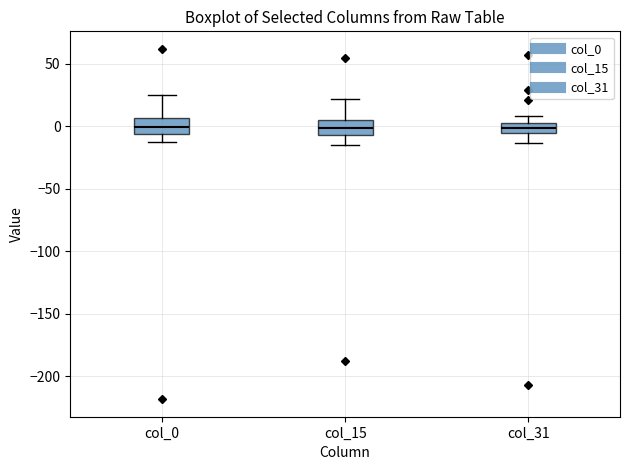

Reading left to right, transcribe this box plot: for each box, give where its median line is, the range the box spans, and where its two whiskers end, as read against the y-axis. The values are not printed on the chart, so give them approximately, as read against the axis.

col_0: median 0, box -5 to 5, whiskers -15 to 25
col_15: median 0, box -5 to 5, whiskers -15 to 20
col_31: median 0, box -5 to 5, whiskers -15 to 10